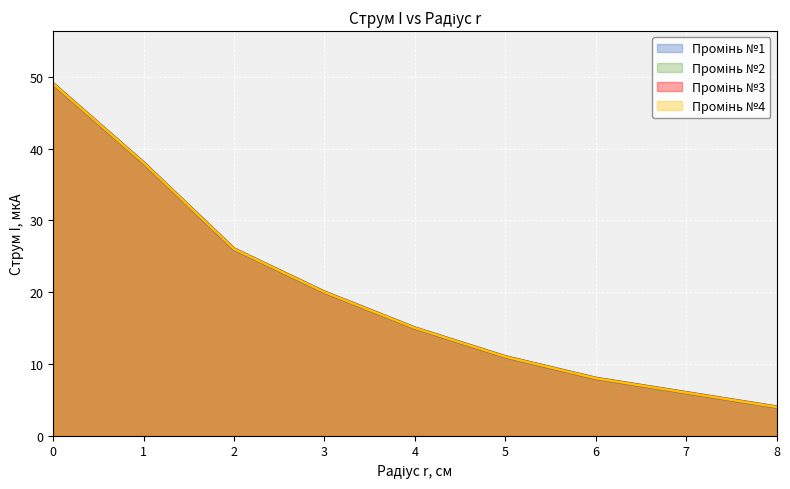

What is the sum of all Промінь №1 values?

177